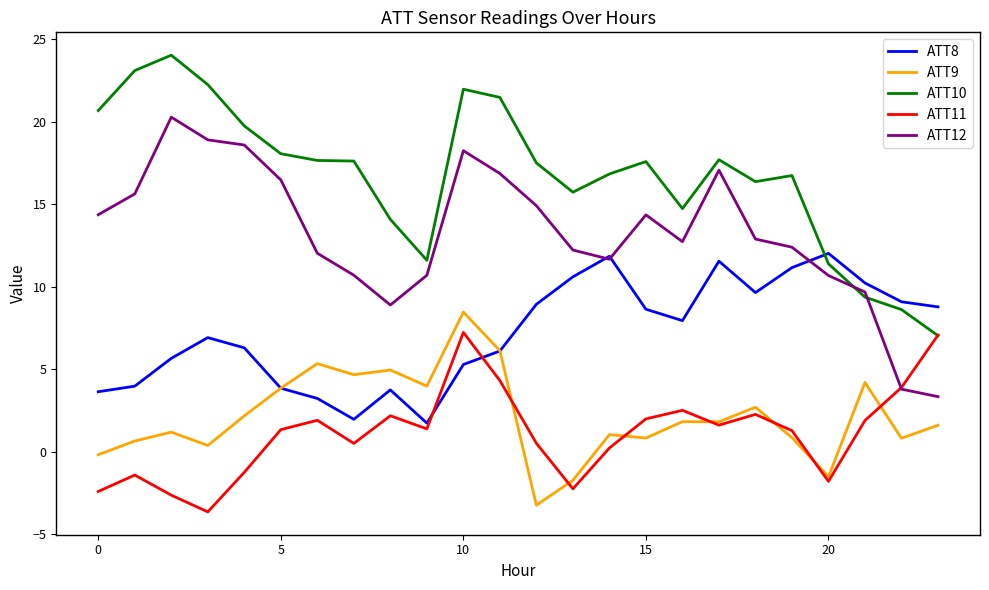

Rank the series by their maximum value, from lowest to highest.

ATT11, ATT9, ATT8, ATT12, ATT10